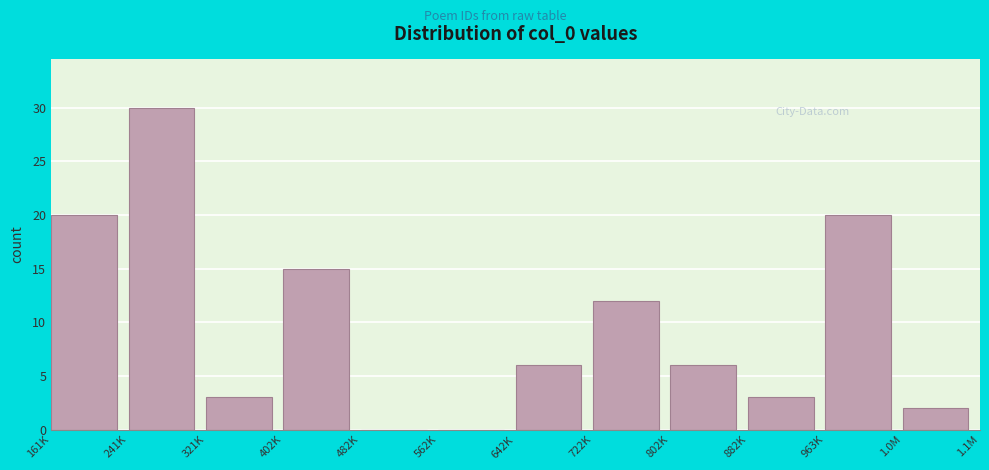

Reading left to right, what are all the values shown in this chart?

161K=20	241K=30	321K=3	402K=15	482K=0	562K=0	642K=6	722K=12	802K=6	882K=3	963K=20	1.0M=2